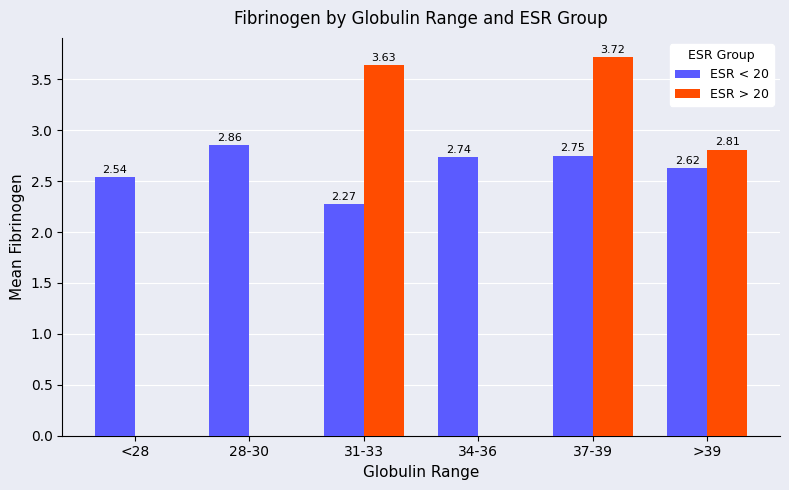

Which series changed the most between 34-36 and >39?

ESR > 20